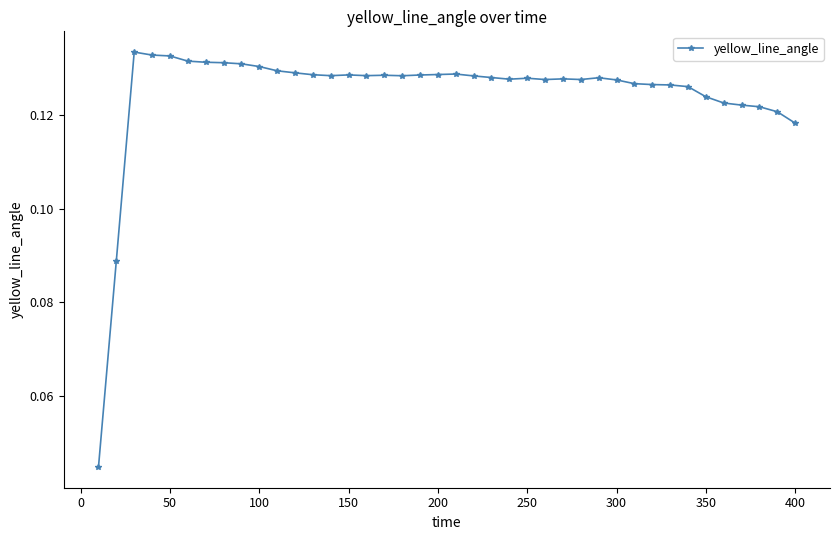

What is the sum of all values?

5.0